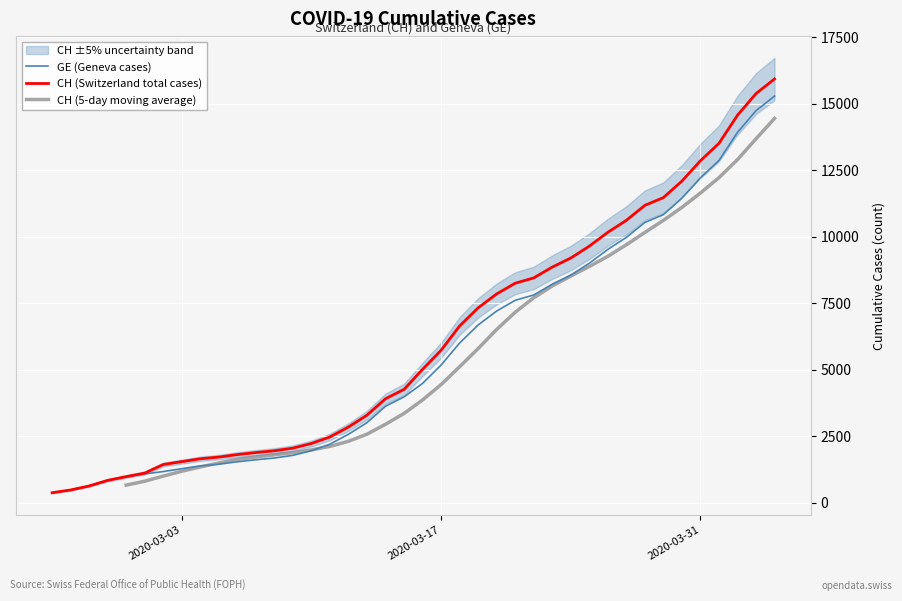

The value of GE (Geneva cases) at 2020-03-31 is 12210. True or false?

True